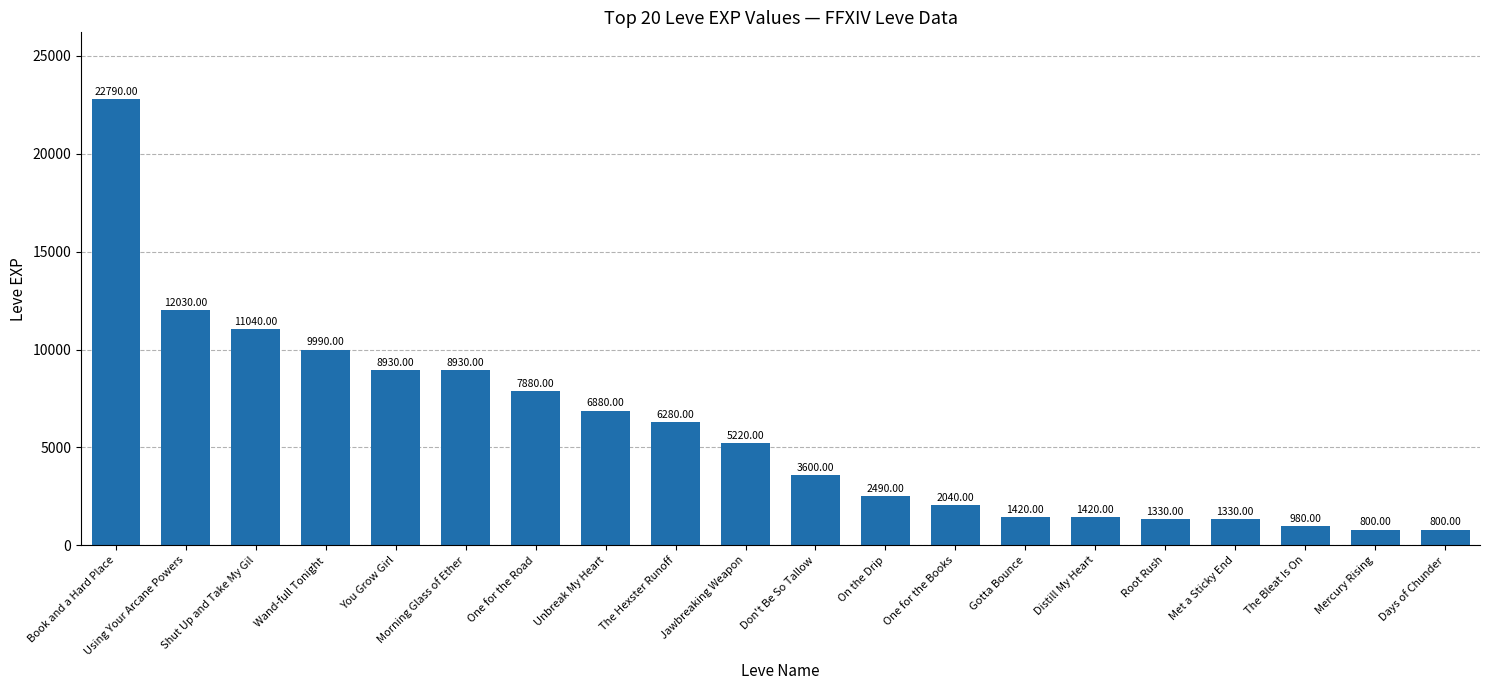

What is the change in value from Shut Up and Take My Gil to Mercury Rising?

-10240